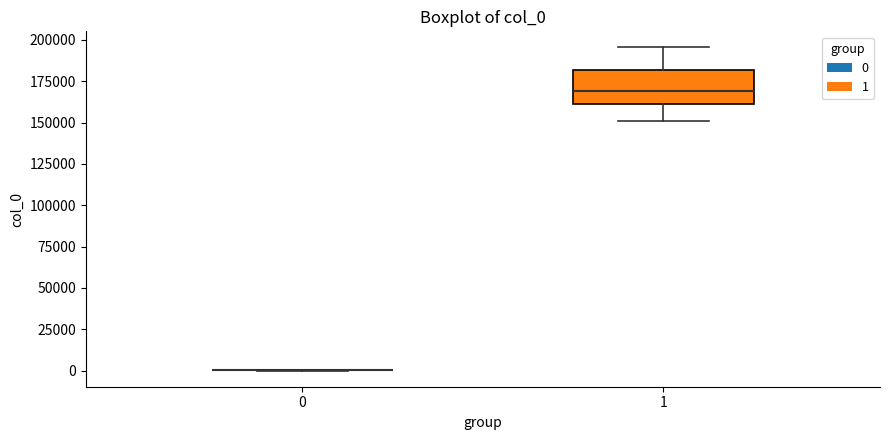

Reading left to right, read every box against the y-axis: the position of its median line, the range the box covers, and the ends of its whiskers. The values are not printed on the chart, so give them approximately, as read against the axis.

0: box collapsed to a line at 0, whiskers 0 to 0
1: median 170000, box 160000 to 180000, whiskers 150000 to 195000